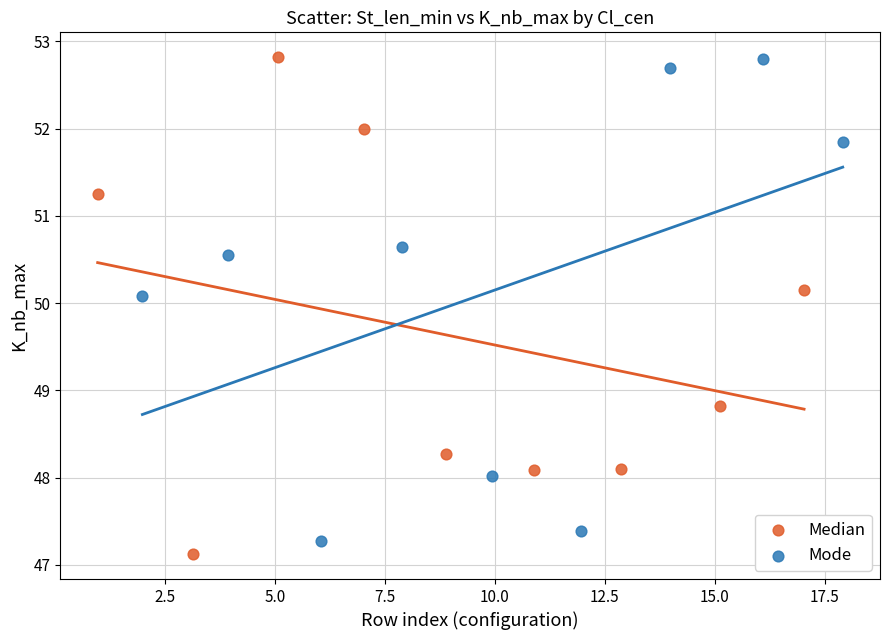

What are all the series names shown in the legend?

Median, Mode